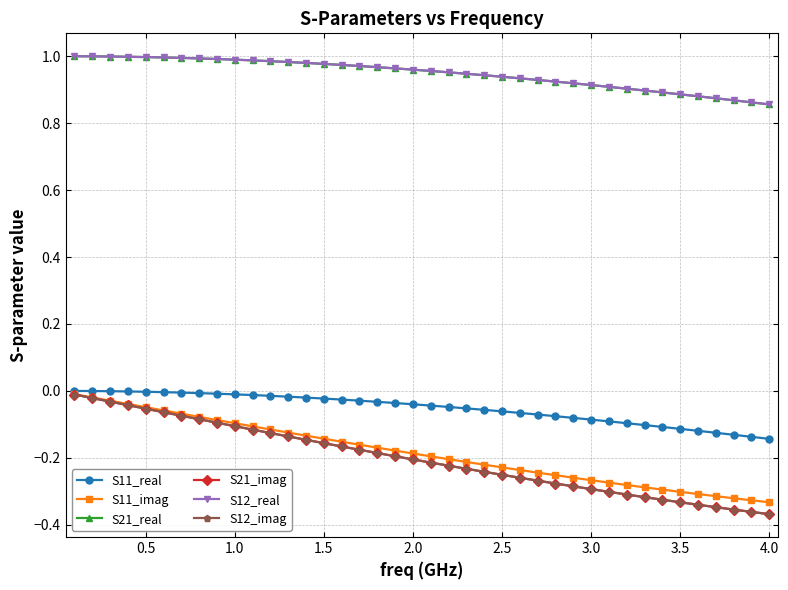

What is the maximum value shown in the chart?

1.0